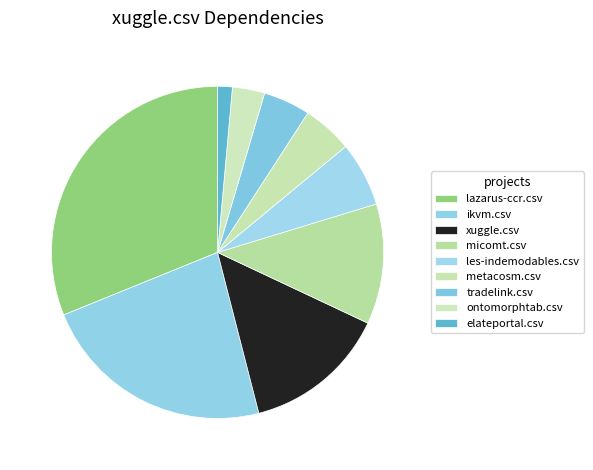

What portion of the pie excludes elateportal.csv?

98.6%